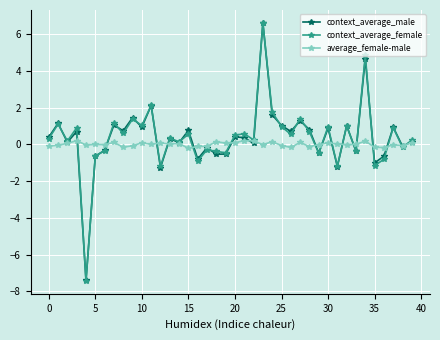

Which series has the widest spread of values?

context_average_female